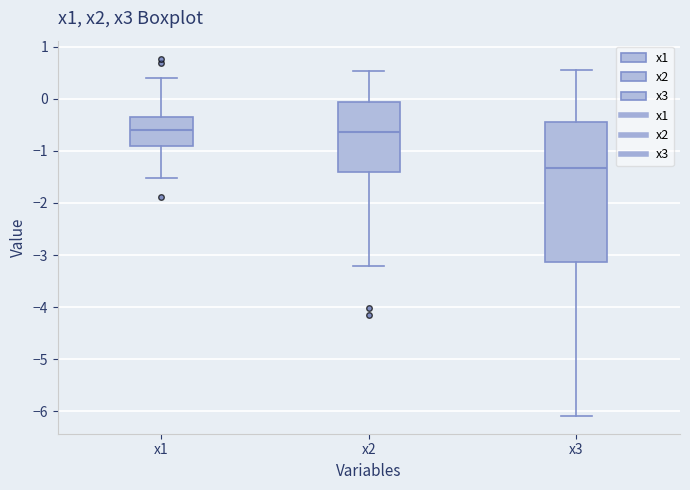

Reading left to right, transcribe this box plot: for each box, give where its median line is, the range the box spans, and where its two whiskers end, as read against the y-axis. The values are not printed on the chart, so give them approximately, as read against the axis.

x1: median -0.6, box -0.9 to -0.3, whiskers -1.5 to 0.4
x2: median -0.6, box -1.4 to -0.1, whiskers -3.2 to 0.5
x3: median -1.3, box -3.1 to -0.5, whiskers -6.1 to 0.6